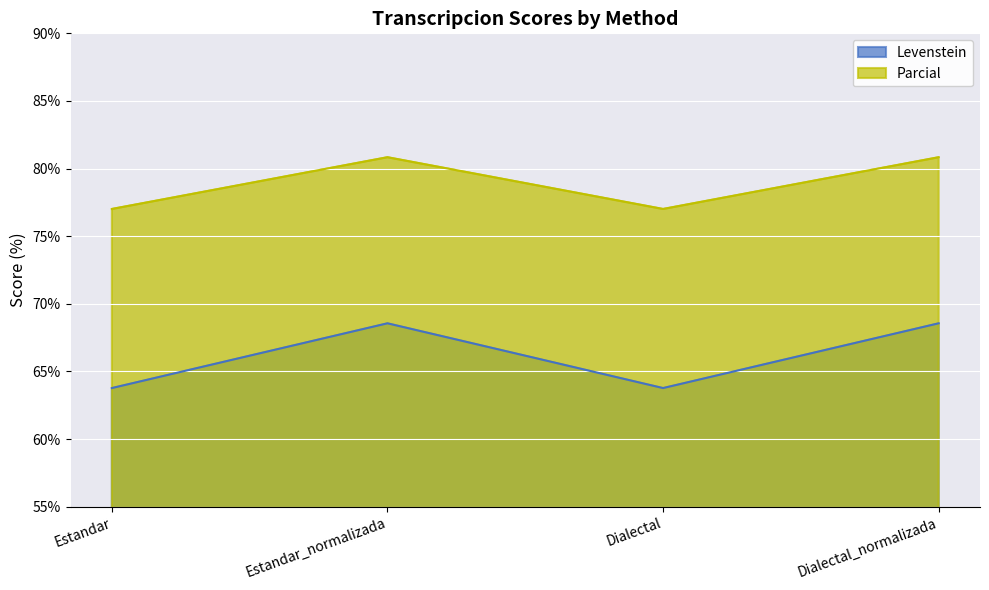

At how many categories does at least one series exceed 75?

4